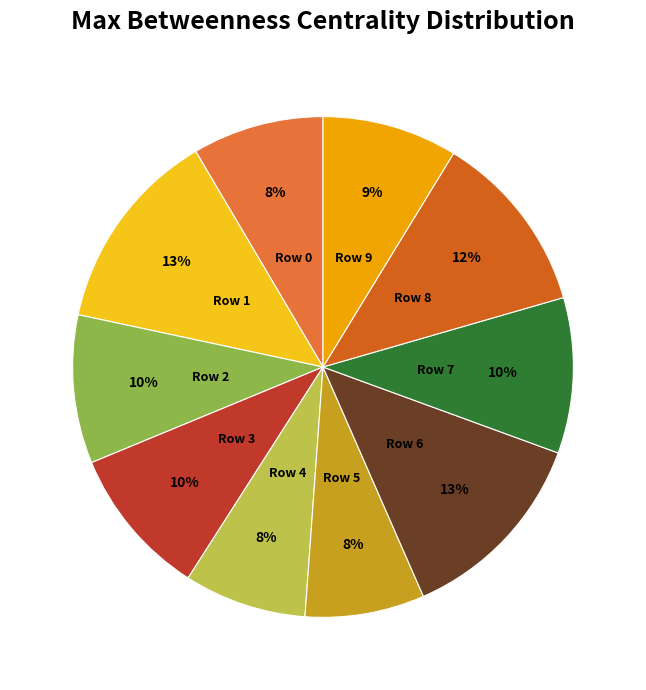

Does any single category account for the majority?

No